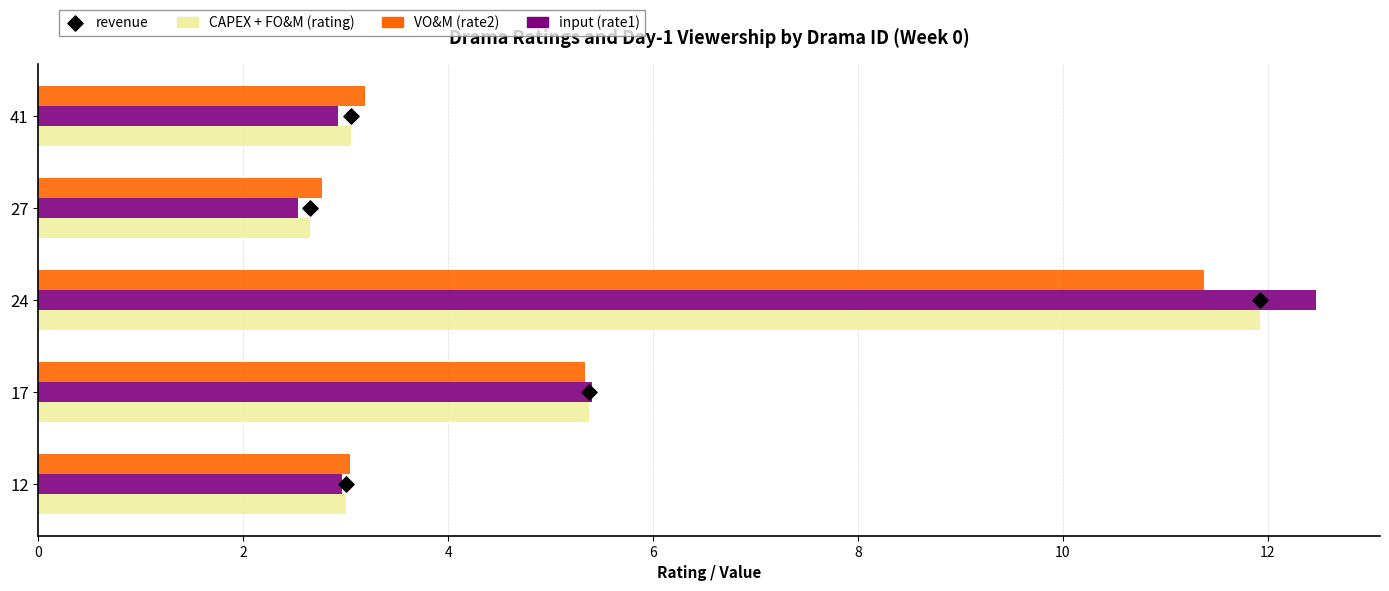

At how many categories does at least one series exceed 6?

1